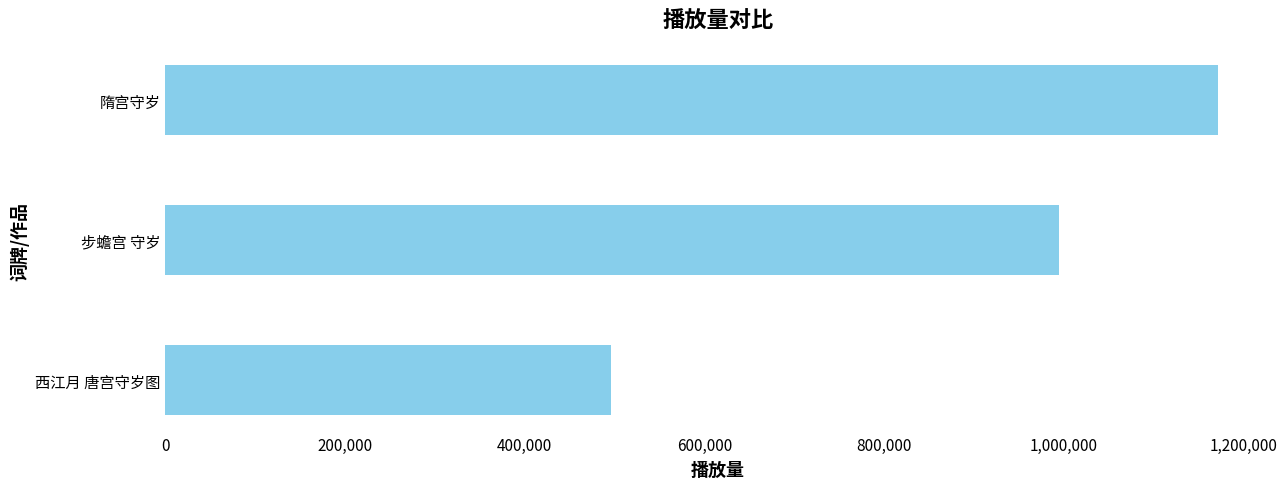

What is the average value?

887211